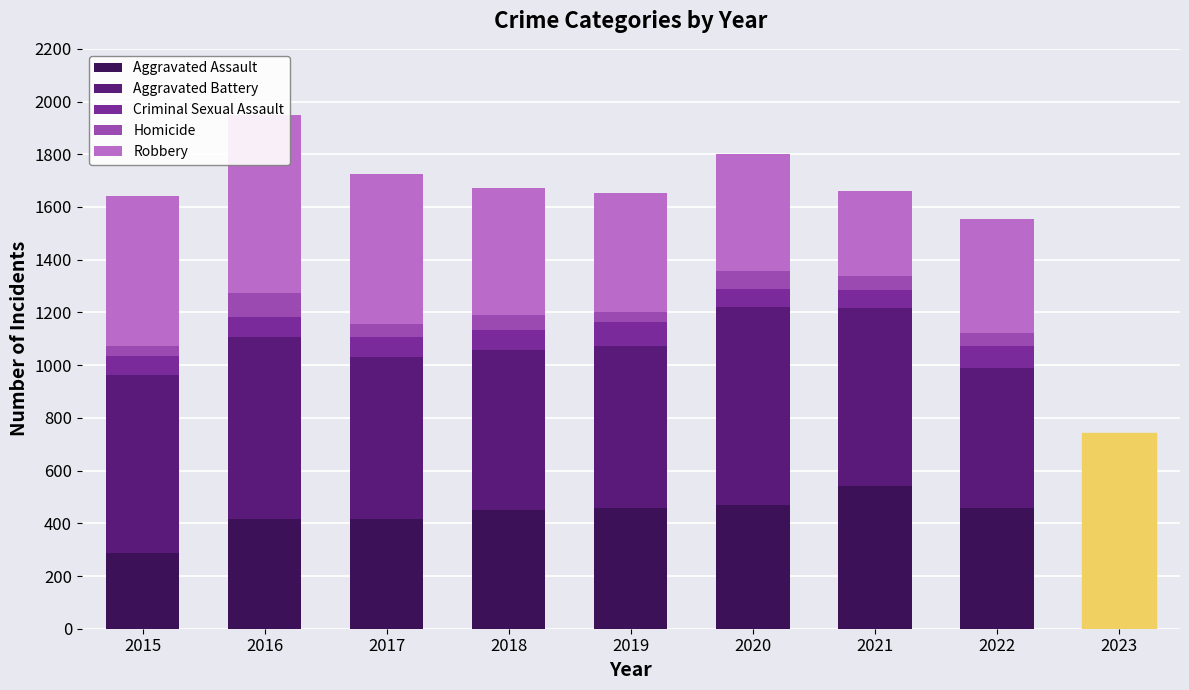

What is the greatest value displayed?

750